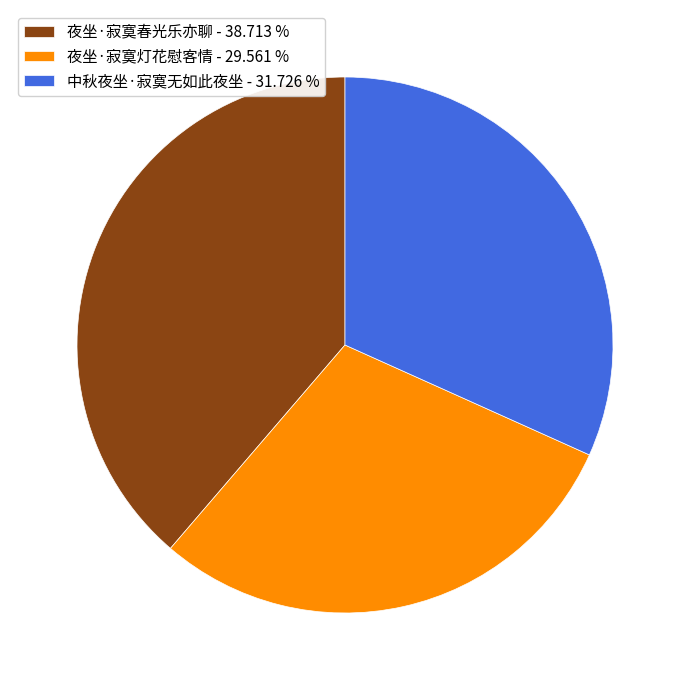

How many segments does this pie chart have?

3